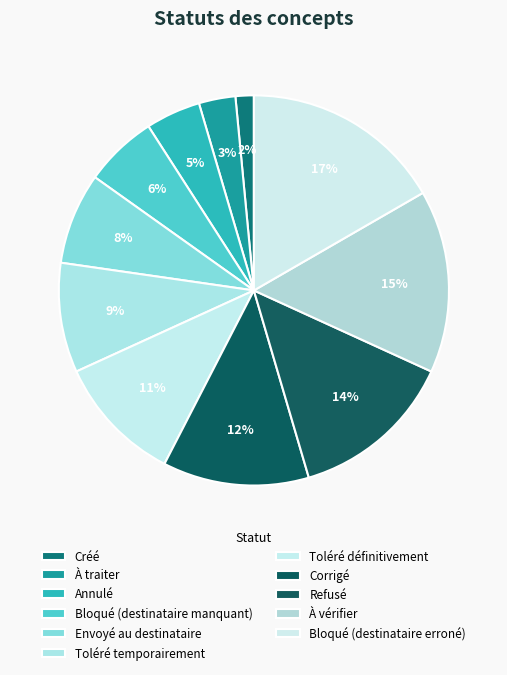

Which slice is the smallest?

Créé